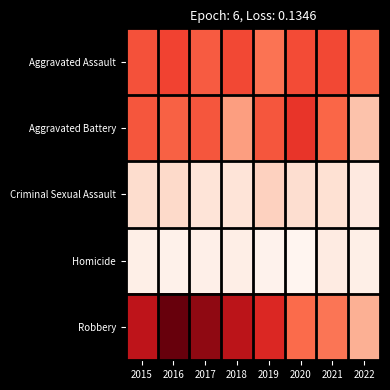

What is the highest value of the Robbery series?

194.0